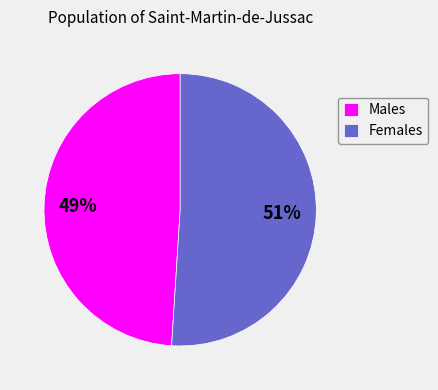

How many slices are in this pie chart?

2